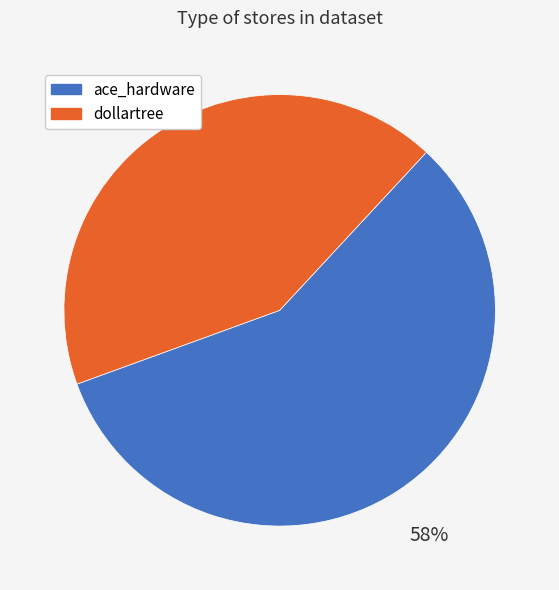

Count the number of slices in the pie.

2